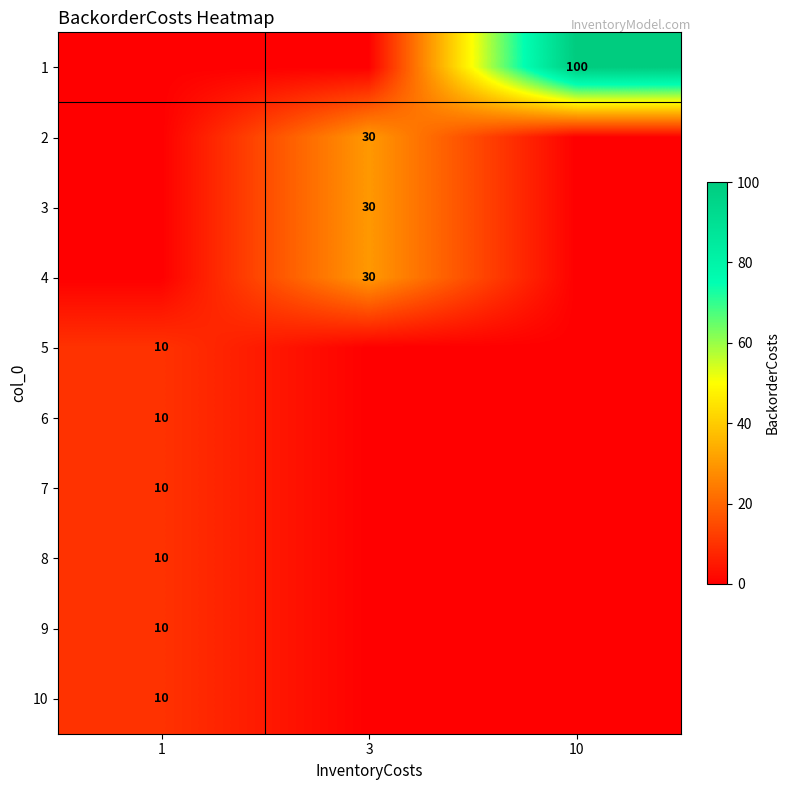

True or false: 2 has a value of 30 at 3.

True